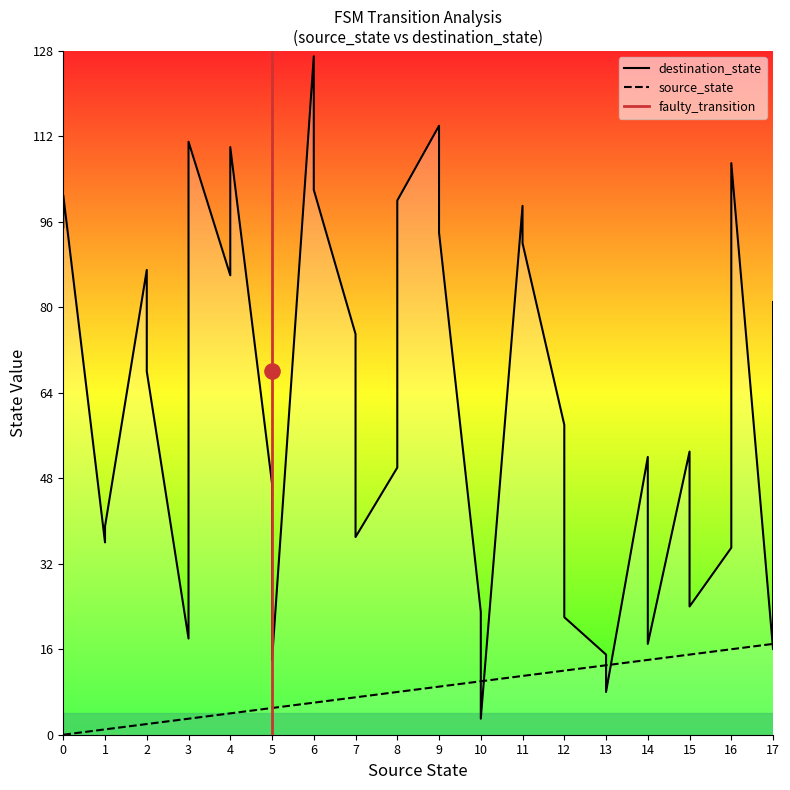

Which series has the largest Y range (max minus min)?

destination_state